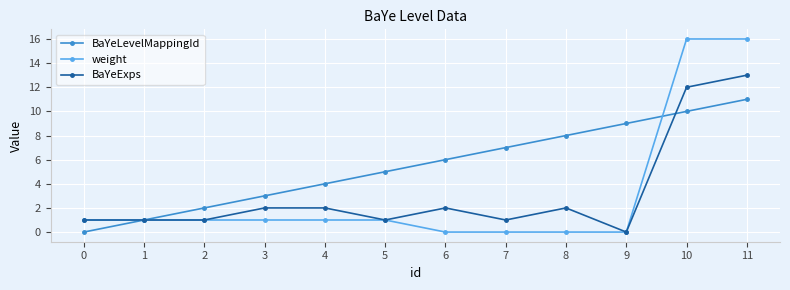

At how many categories does at least one series exceed 10?

2